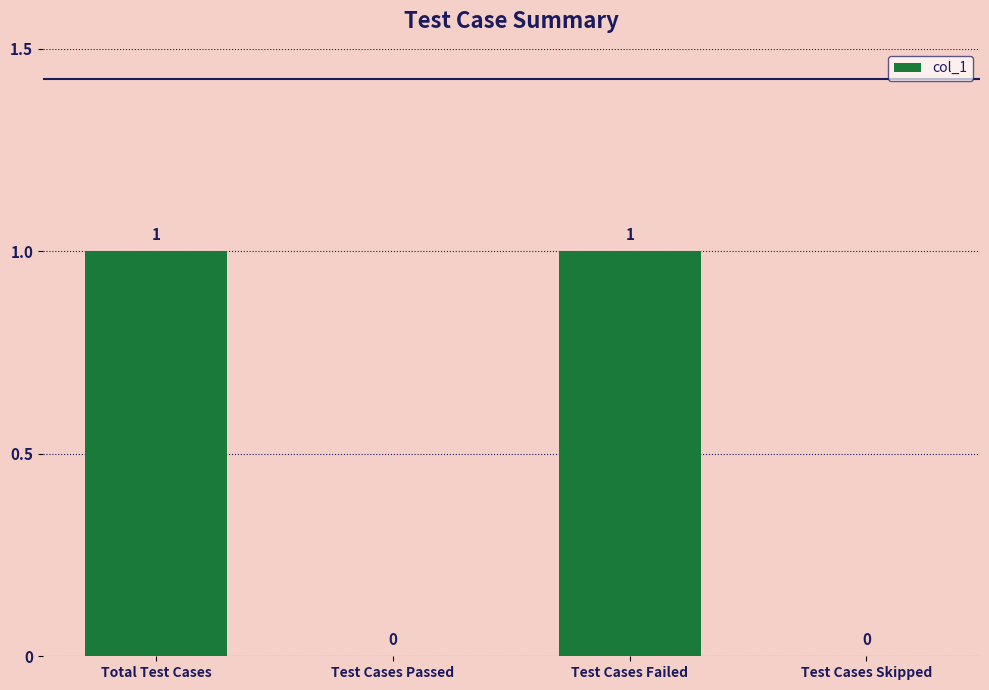

Which has a higher value, Test Cases Skipped or Total Test Cases?

Total Test Cases